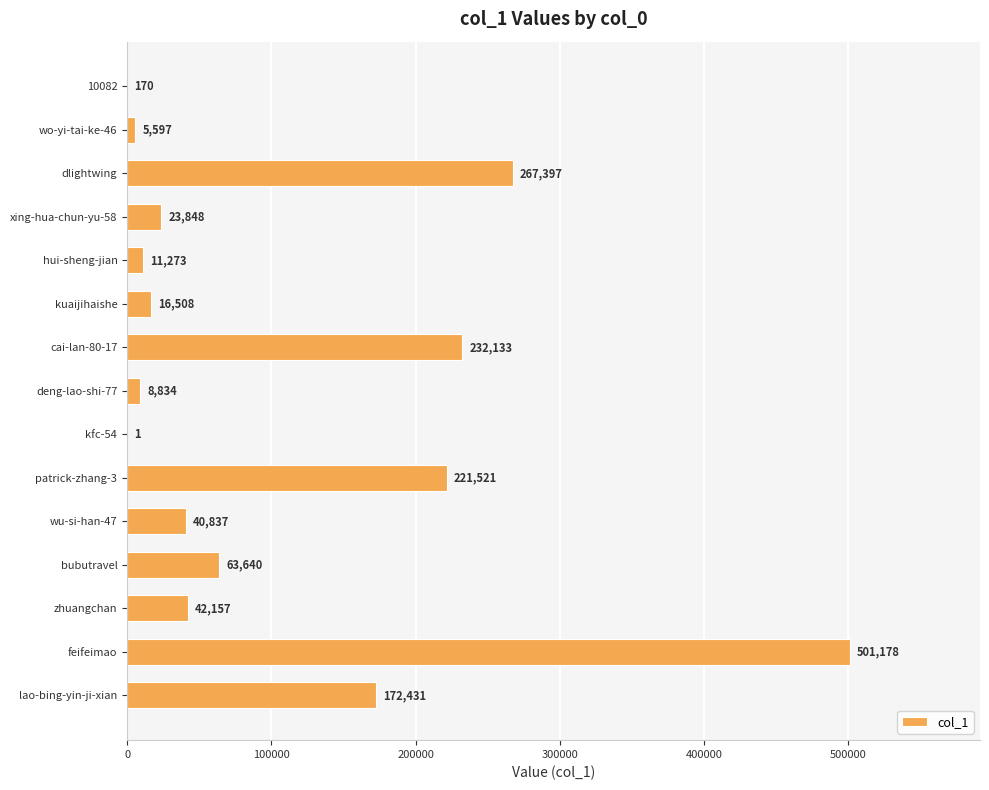

Are the bars horizontal?

Yes